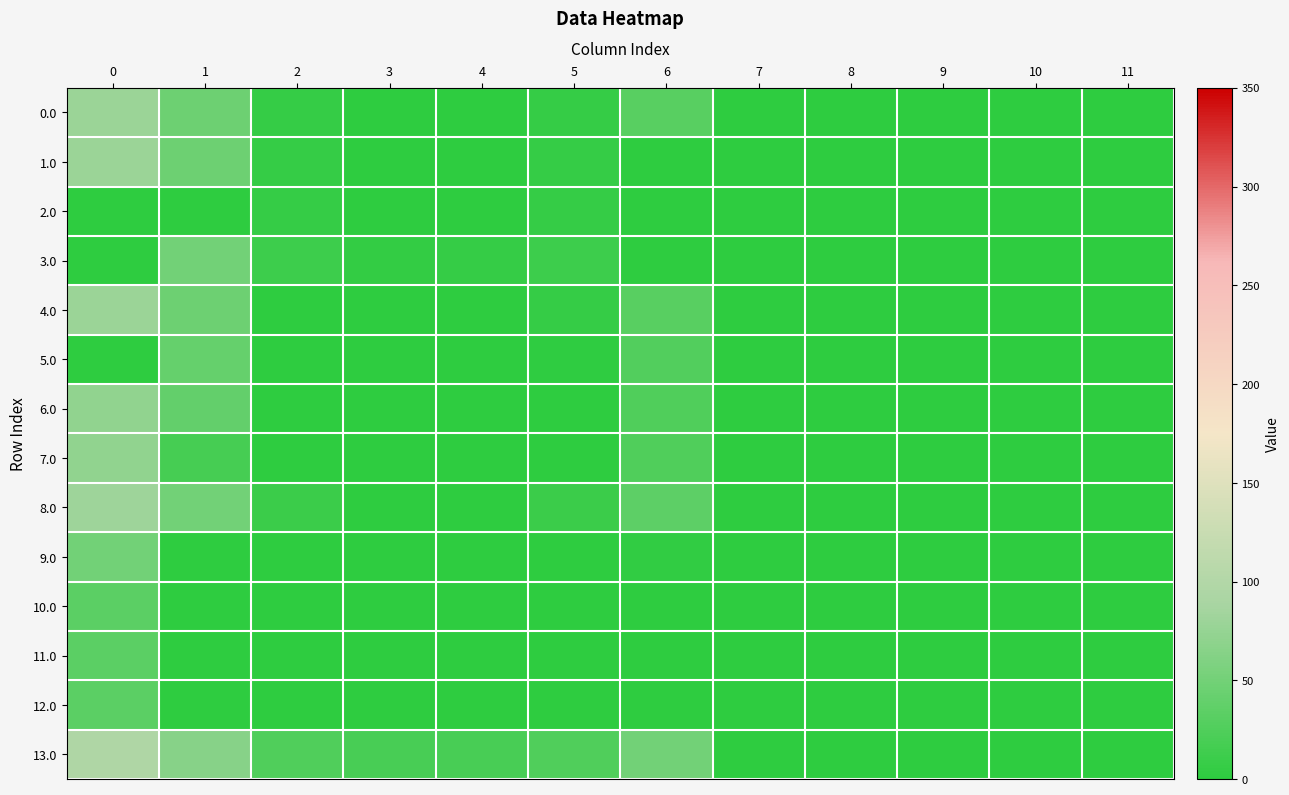

Reading left to right, transcribe all the data shown in this chart.

0.0: 0=78.0	1=45.5	2=6.3	3=0.4	4=0.9	5=6.8	6=31.0	7=0.0	8=0.0	9=0.0	10=0.0	11=0.0
1.0: 0=78.0	1=45.5	2=6.3	3=0.4	4=0.9	5=6.8	6=0.0	7=0.0	8=0.0	9=0.0	10=0.0	11=0.0
2.0: 0=0.0	1=0.0	2=6.3	3=0.4	4=0.9	5=6.8	6=0.0	7=0.0	8=0.0	9=0.0	10=0.0	11=0.0
3.0: 0=0.0	1=50.5	2=11.3	3=5.4	4=5.9	5=11.8	6=0.0	7=0.0	8=0.0	9=0.0	10=0.0	11=0.0
4.0: 0=78.0	1=45.5	2=0.0	3=0.4	4=0.9	5=6.8	6=31.0	7=0.0	8=0.0	9=0.0	10=0.0	11=0.0
5.0: 0=0.0	1=40.5	2=1.3	3=0.0	4=0.0	5=1.8	6=26.0	7=0.0	8=0.0	9=0.0	10=0.0	11=0.0
6.0: 0=72.0	1=39.5	2=0.3	3=0.0	4=0.0	5=0.8	6=25.0	7=0.0	8=0.0	9=0.0	10=0.0	11=0.0
7.0: 0=72.0	1=18.2	2=0.3	3=0.0	4=0.0	5=0.8	6=25.0	7=0.0	8=0.0	9=0.0	10=0.0	11=0.0
8.0: 0=82.0	1=49.5	2=10.3	3=0.0	4=0.0	5=10.8	6=35.0	7=0.0	8=0.0	9=0.0	10=0.0	11=0.0
9.0: 0=50.0	1=0.0	2=0.0	3=0.0	4=0.0	5=0.0	6=3.0	7=0.0	8=0.0	9=0.0	10=0.0	11=0.0
10.0: 0=33.0	1=0.5	2=0.0	3=0.0	4=0.0	5=0.0	6=0.0	7=0.0	8=0.0	9=0.0	10=0.0	11=0.0
11.0: 0=33.0	1=0.5	2=0.0	3=0.0	4=0.0	5=0.0	6=0.0	7=0.0	8=0.0	9=0.0	10=0.0	11=0.0
12.0: 0=33.0	1=0.5	2=0.0	3=0.0	4=0.0	5=0.0	6=0.0	7=0.0	8=0.0	9=0.0	10=0.0	11=0.0
13.0: 0=97.0	1=64.5	2=25.3	3=19.4	4=19.9	5=25.8	6=50.0	7=0.0	8=0.0	9=0.0	10=0.0	11=0.0